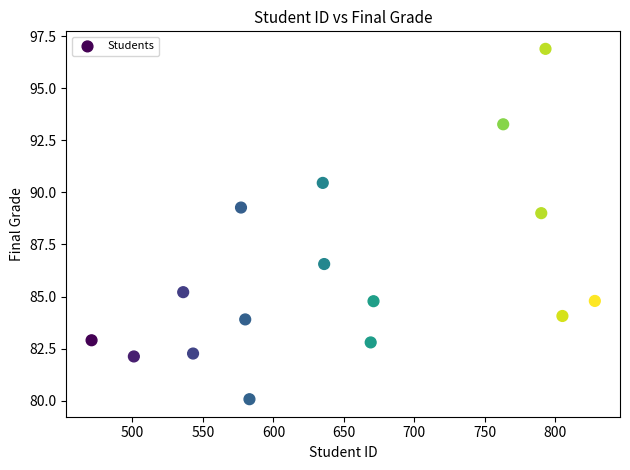

What Y value in the scatter plot is closest to 88?

89.0